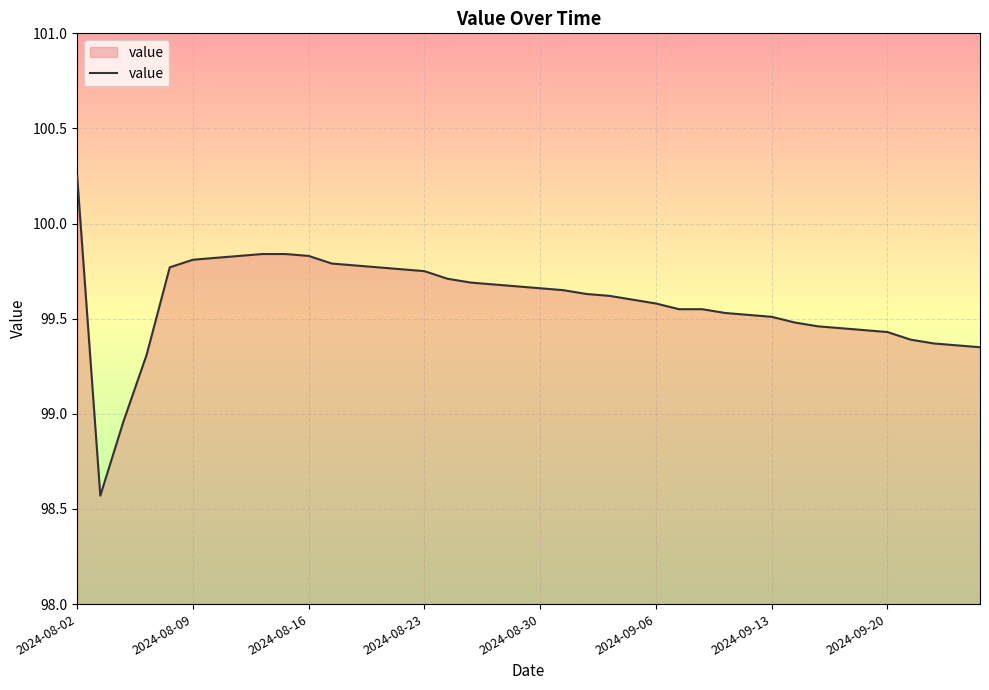

What is the difference between the maximum and minimum values?

1.7